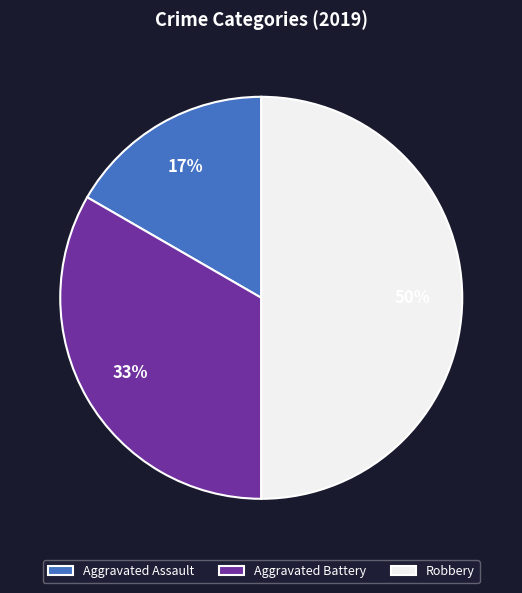

How many segments does this pie chart have?

3